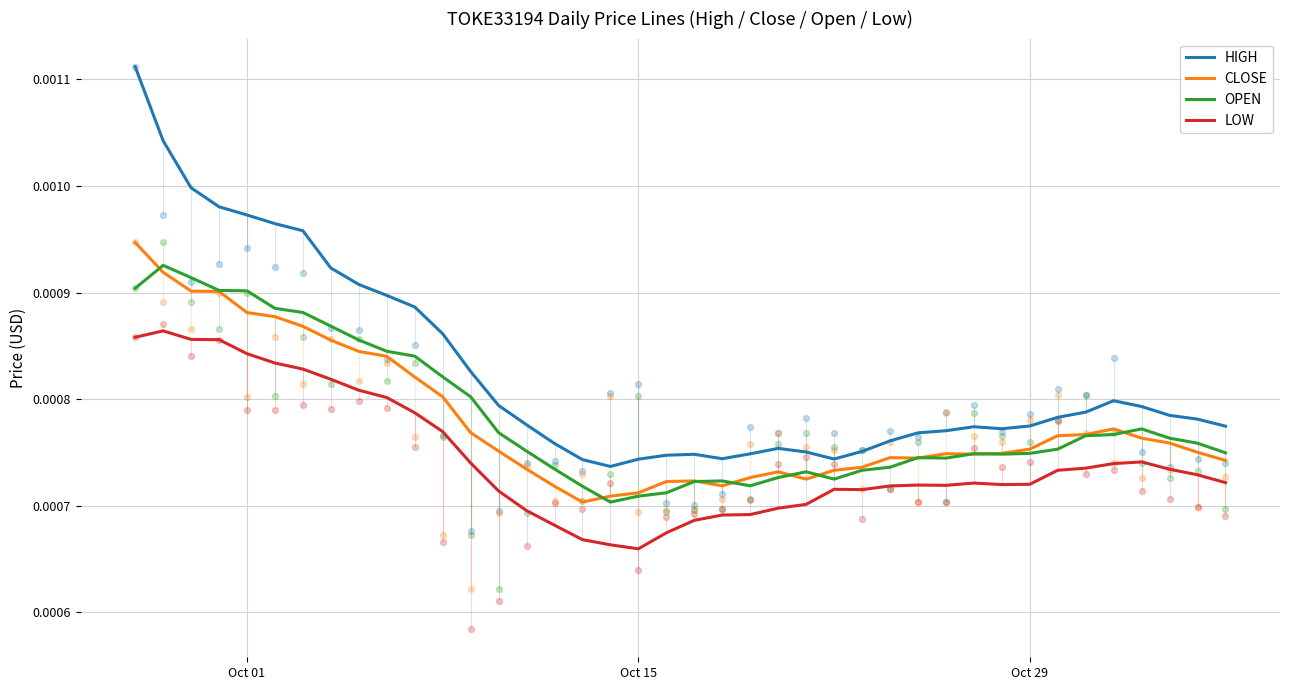

Which series contains the highest Y value?

HIGH